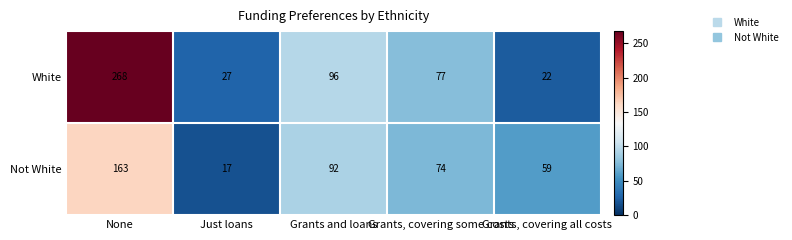

The value of Not White at None is 163. True or false?

True